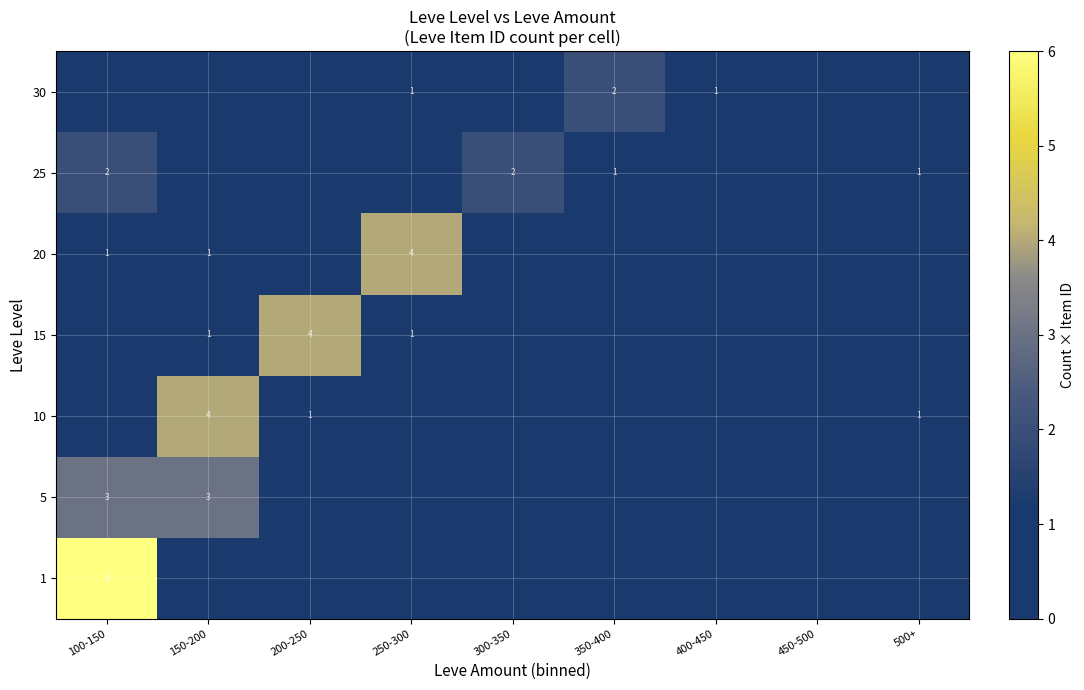

What is the maximum value shown in the chart?

6